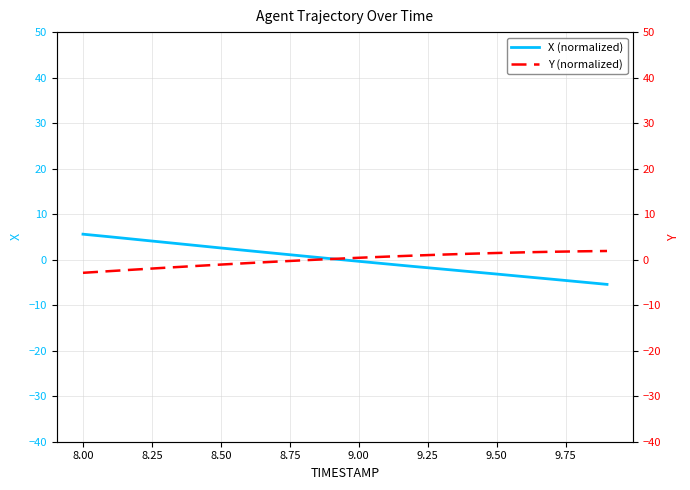

At how many categories does at least one series exceed -4?

20